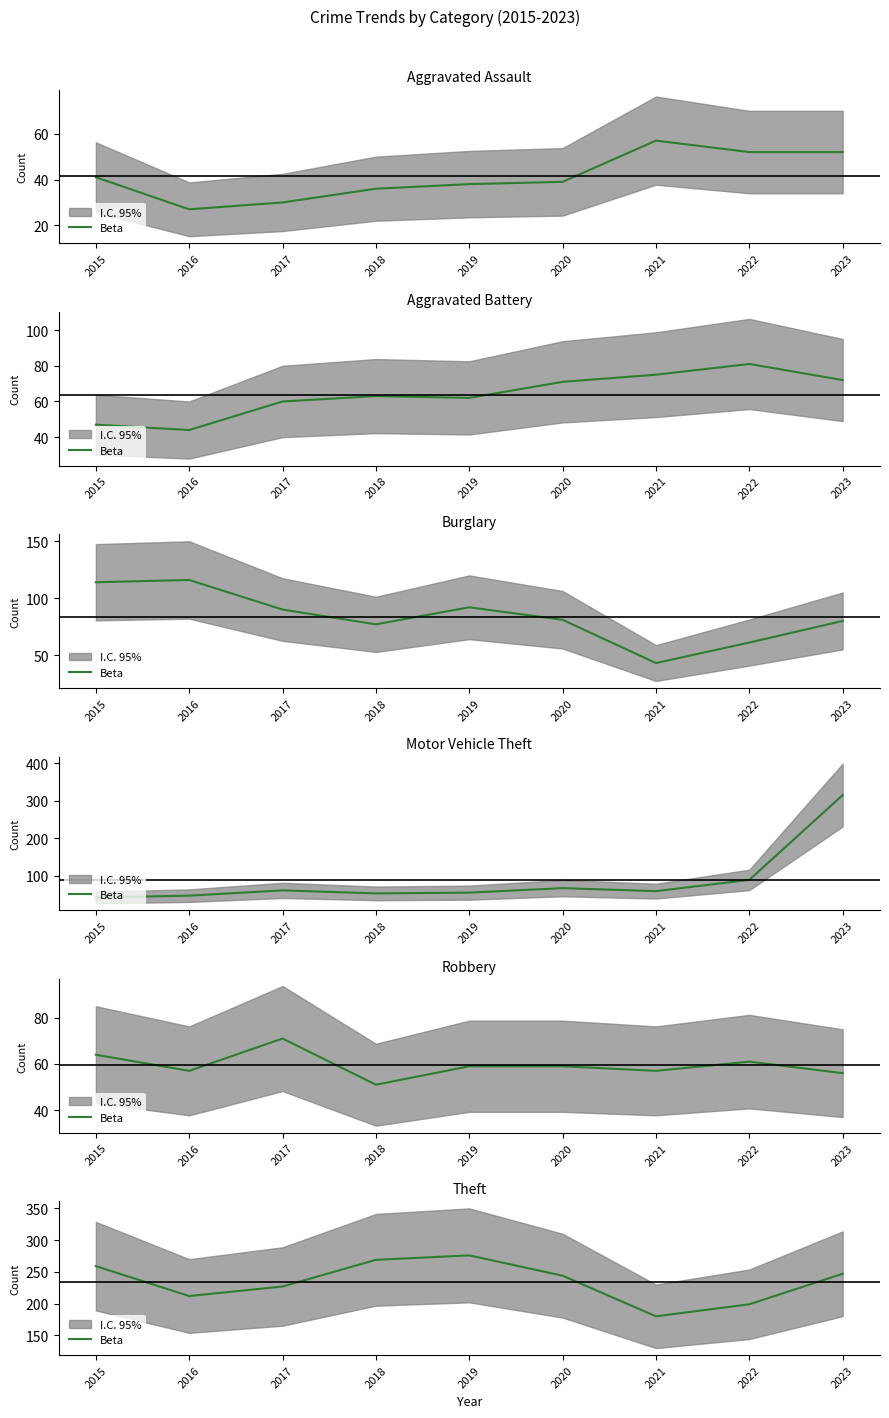

What is the value of the 1st point from the left?

259